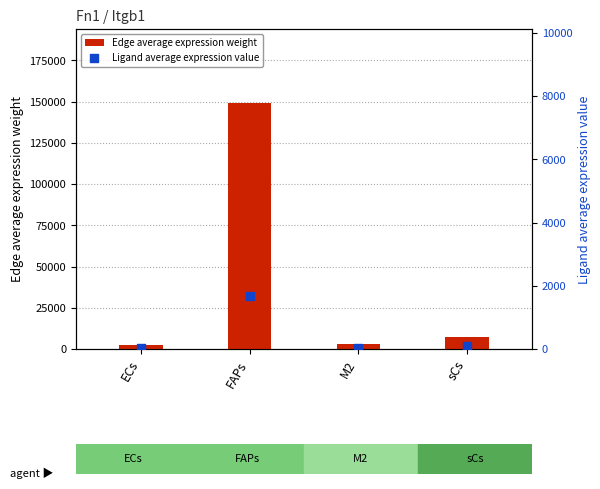

Which series contains the lowest Y value?

Ligand average expression value